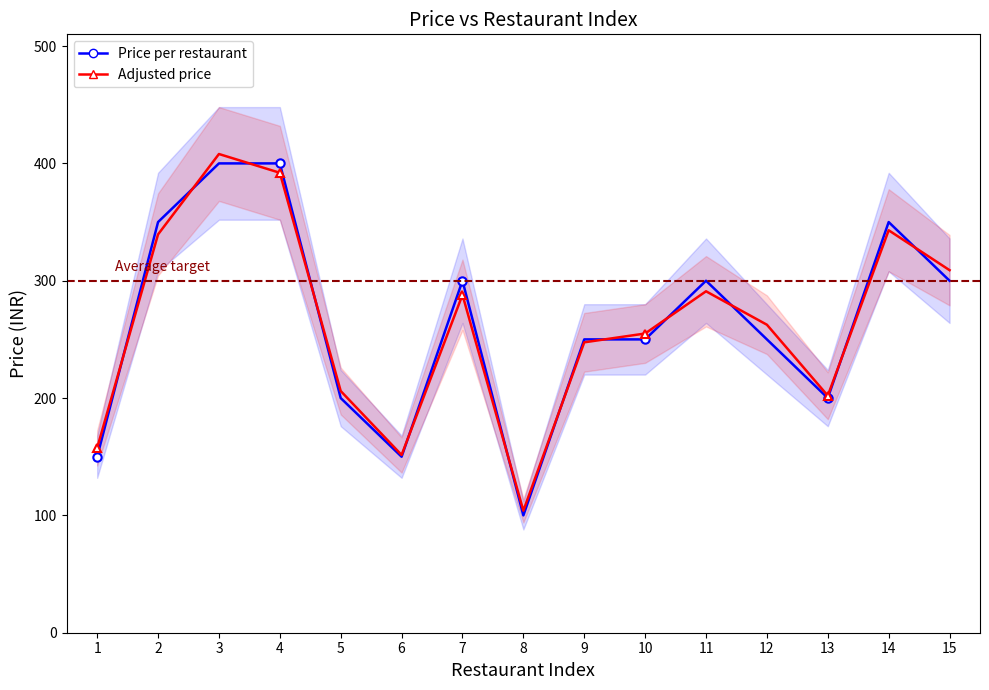

True or false: Price per restaurant has more than 1 interior local peaks.

True